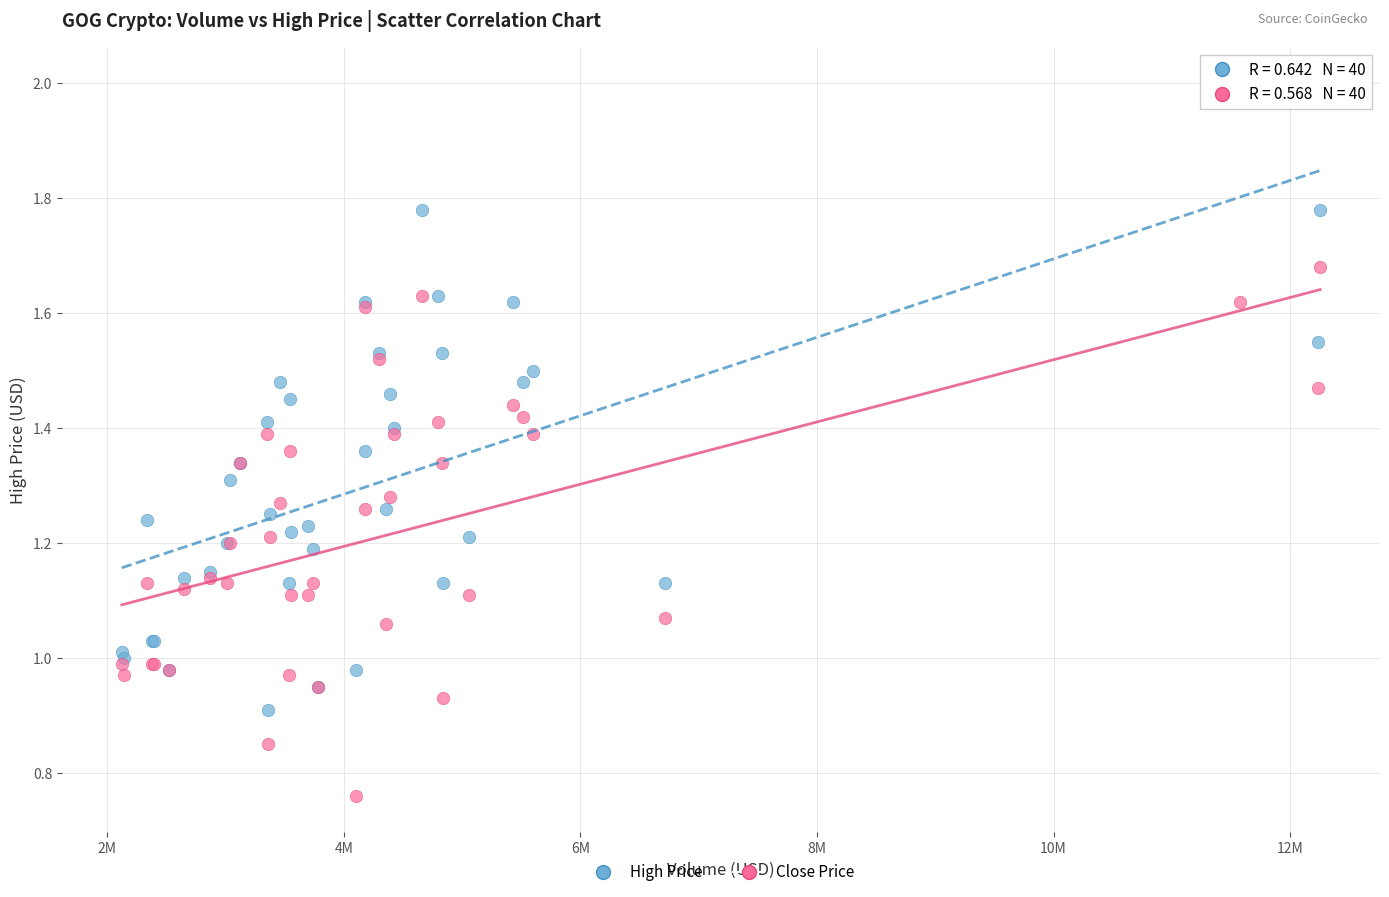

Which series reaches the maximum Y coordinate?

High Price